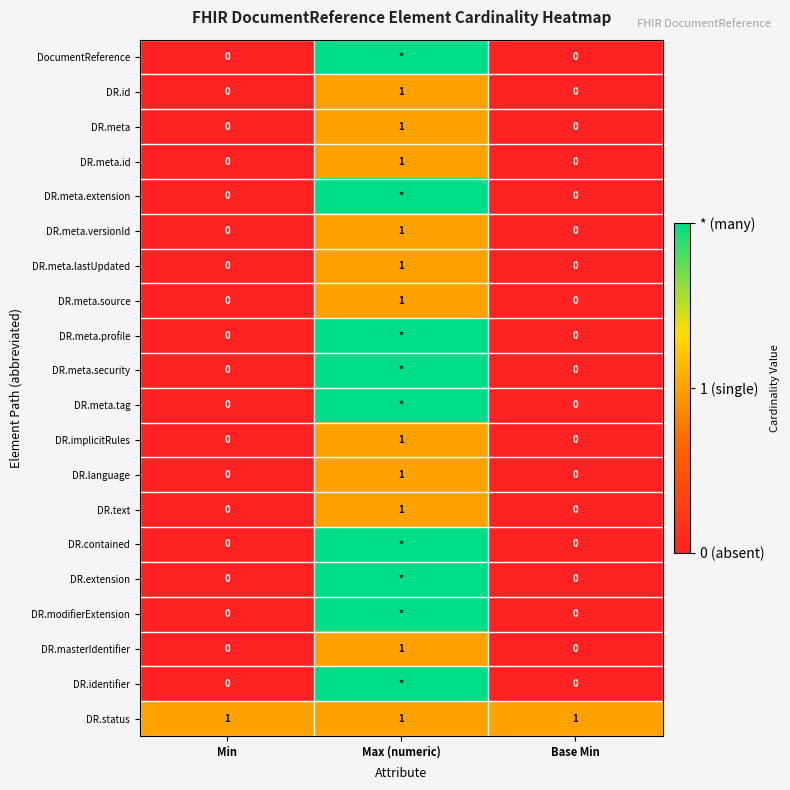

Is it true that DR.meta.lastUpdated equals 0 at Base Min?

True